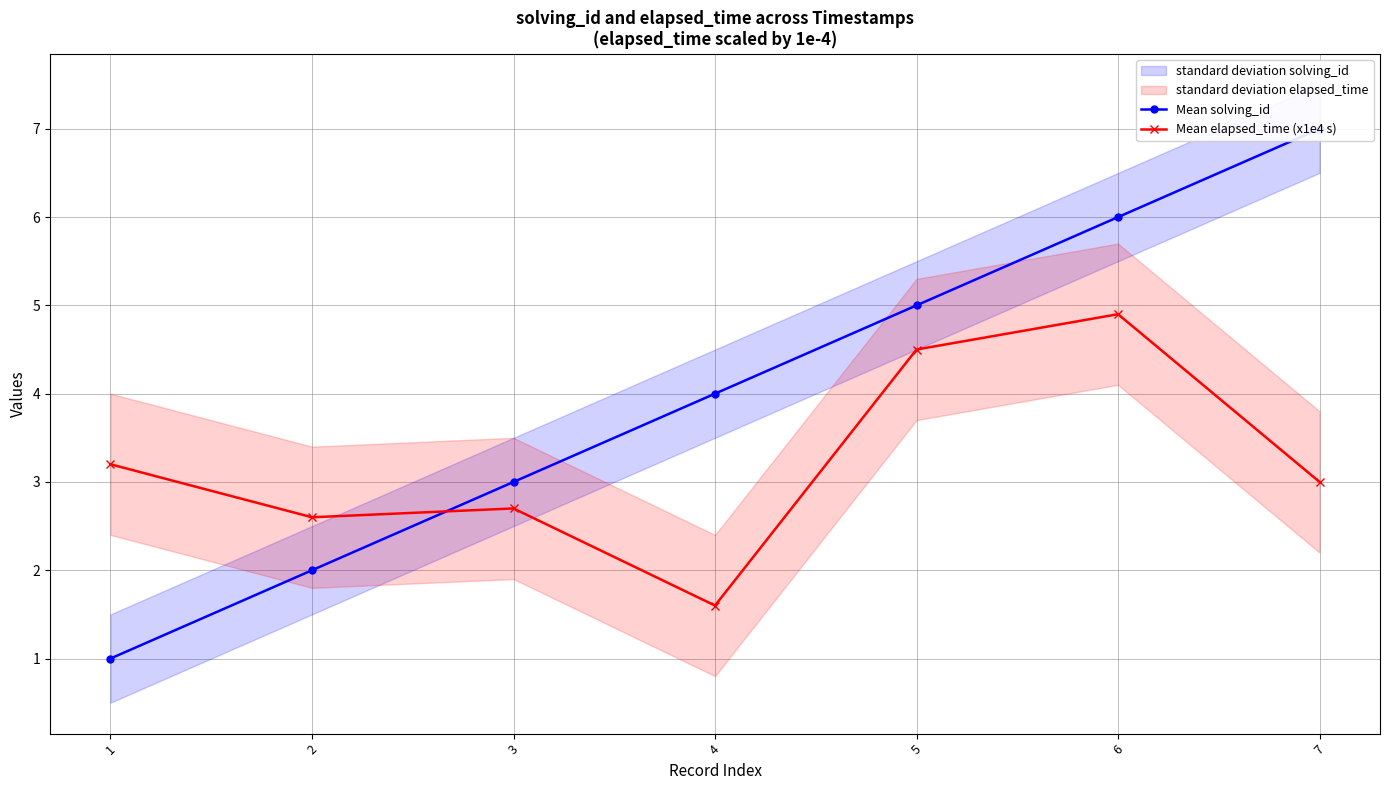

Where do Mean solving_id and Mean elapsed_time (x1e4 s) first cross each other?

2 and 3